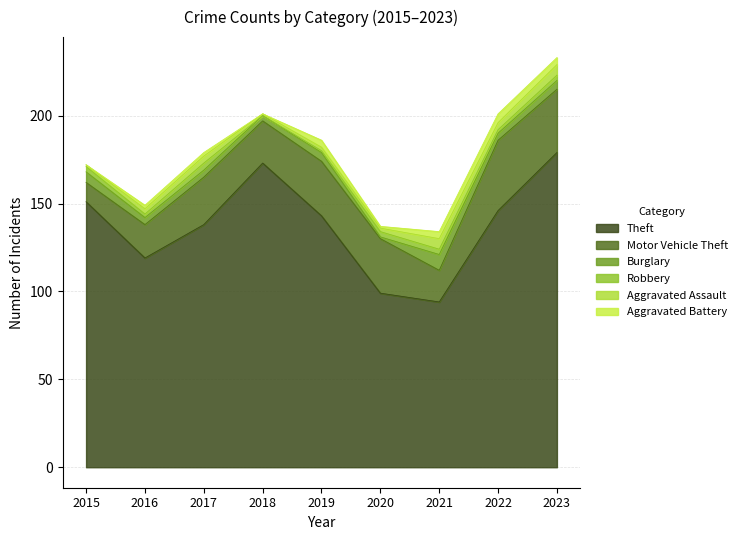

True or false: Robbery has a value of 4 at 2015.

False